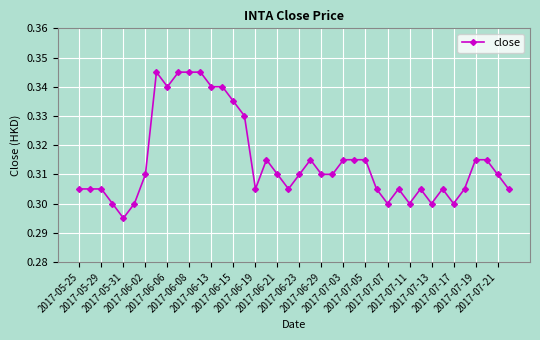

What is the sum of all values?

12.6